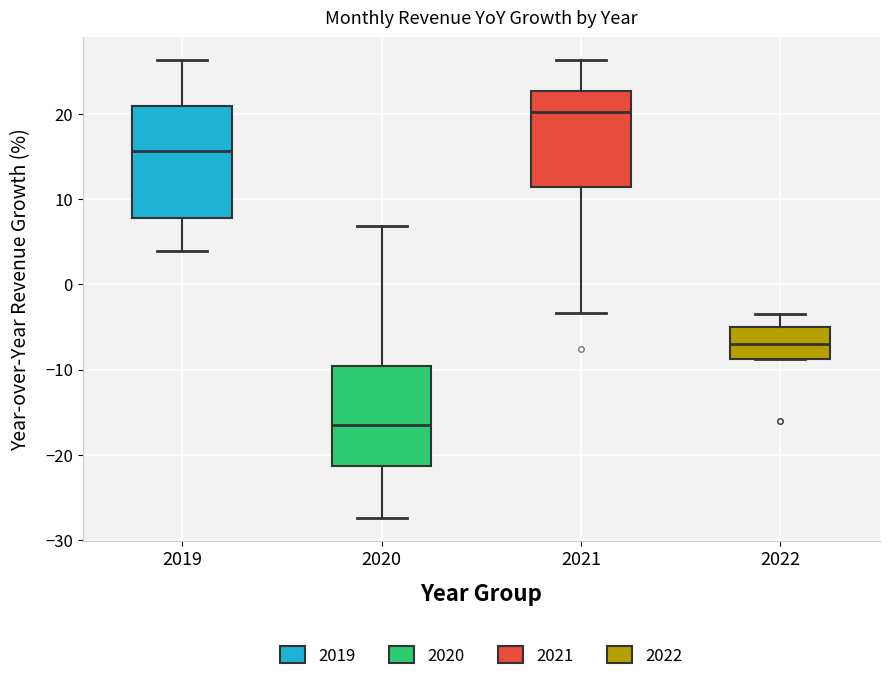

Which box is the tallest, from its lower edge to its upper edge?

2019